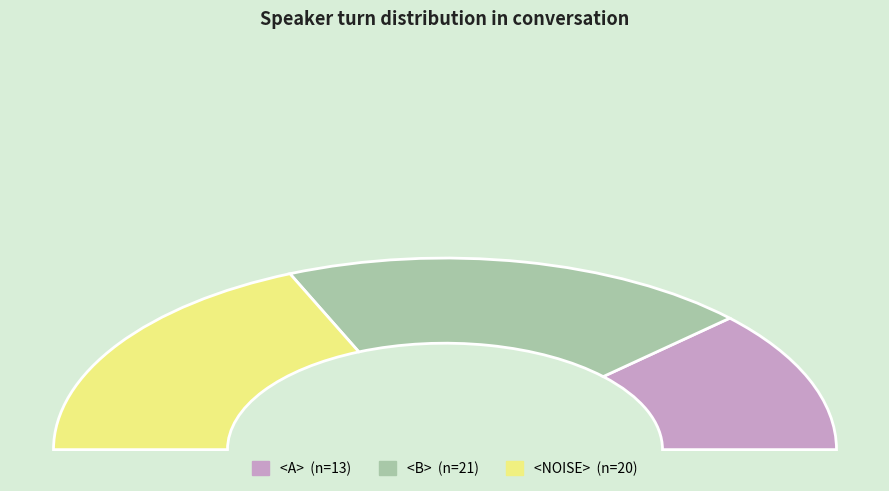

Which category has the biggest portion of the pie?

<B>